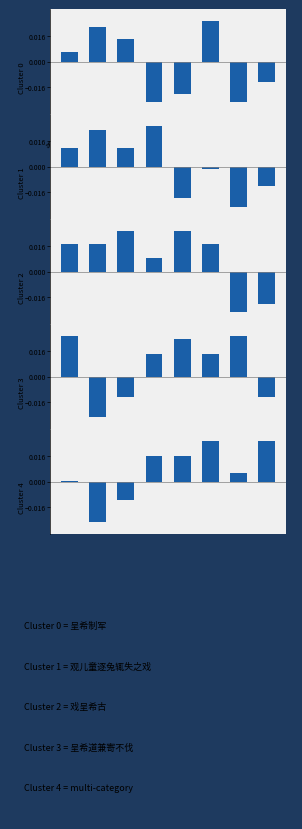

Which series has the largest range (max minus min)?

Cluster 0